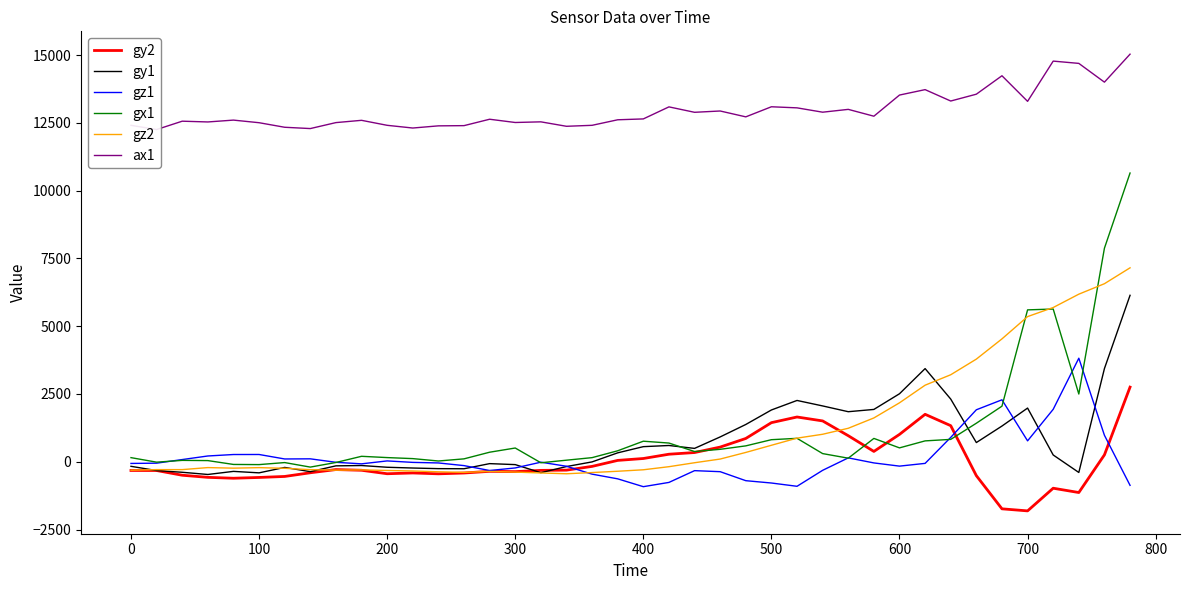

Which series has the largest total across all categories?

ax1